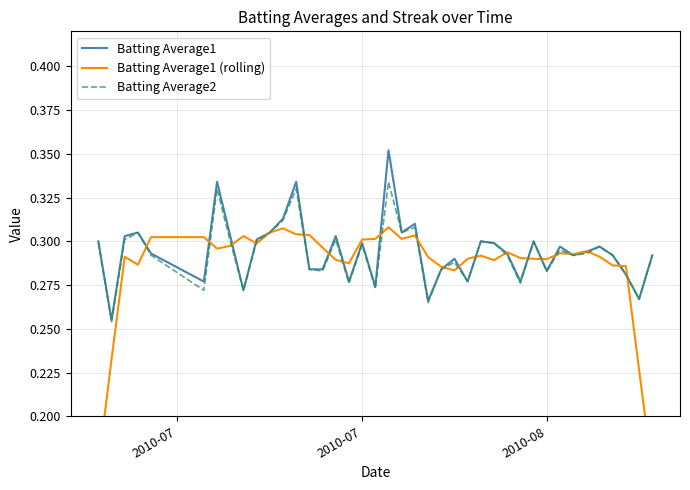

True or false: Batting Average2 has more than 0 points higher than both neighbors.

True